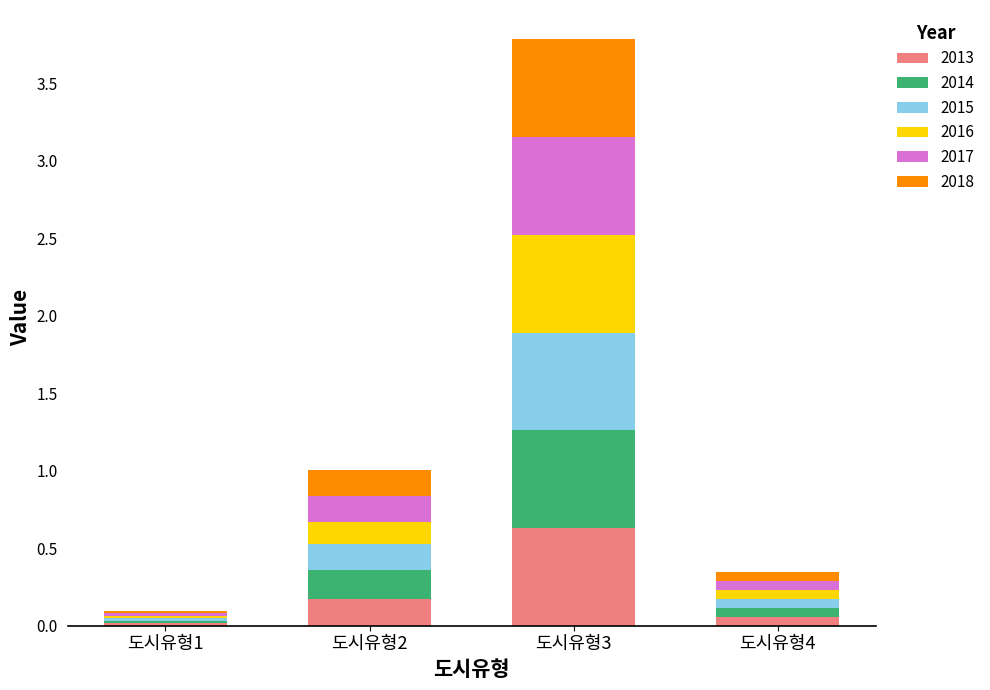

What is the difference between the maximum and minimum values in the 2013 series?

0.6